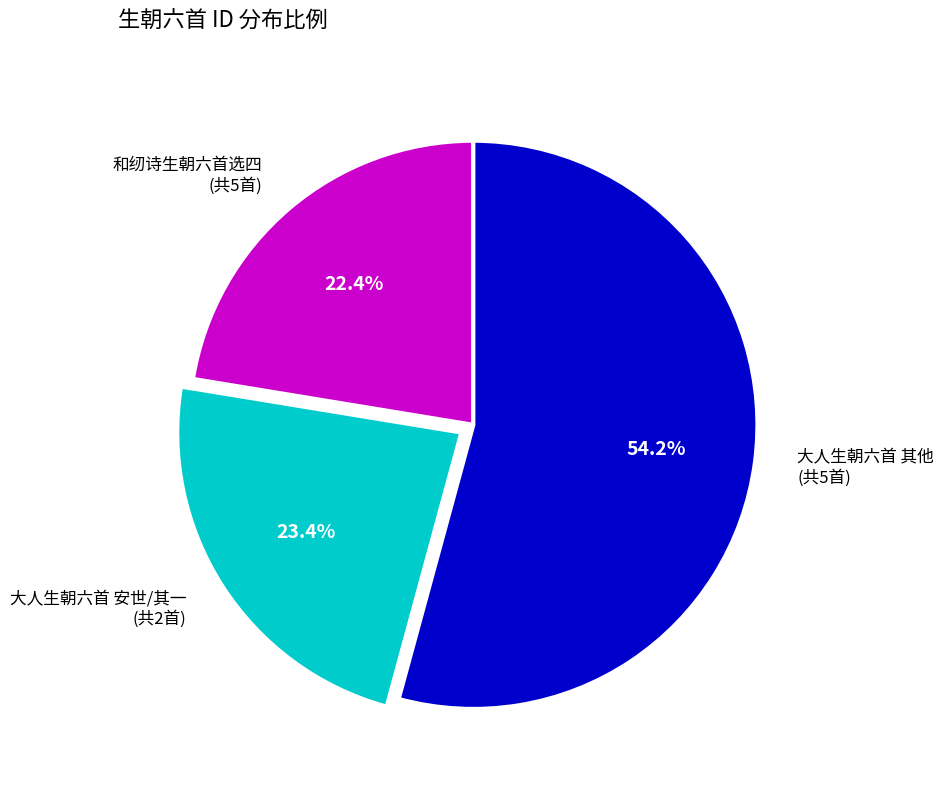

What percentage do 大人生朝六首 其他 (共5首) and 和纫诗生朝六首选四 (共5首) together represent?

76.6%